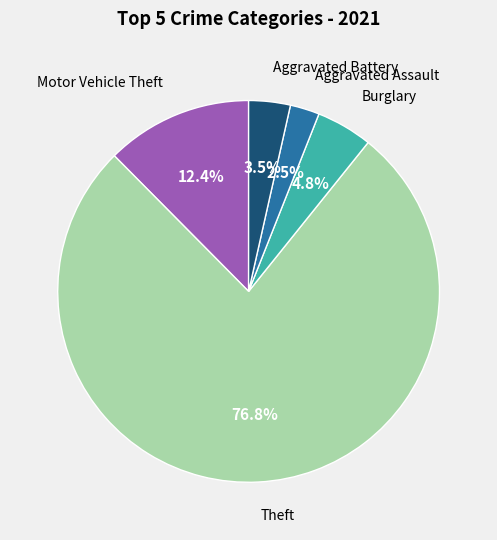

Is Theft the majority of the pie?

Yes